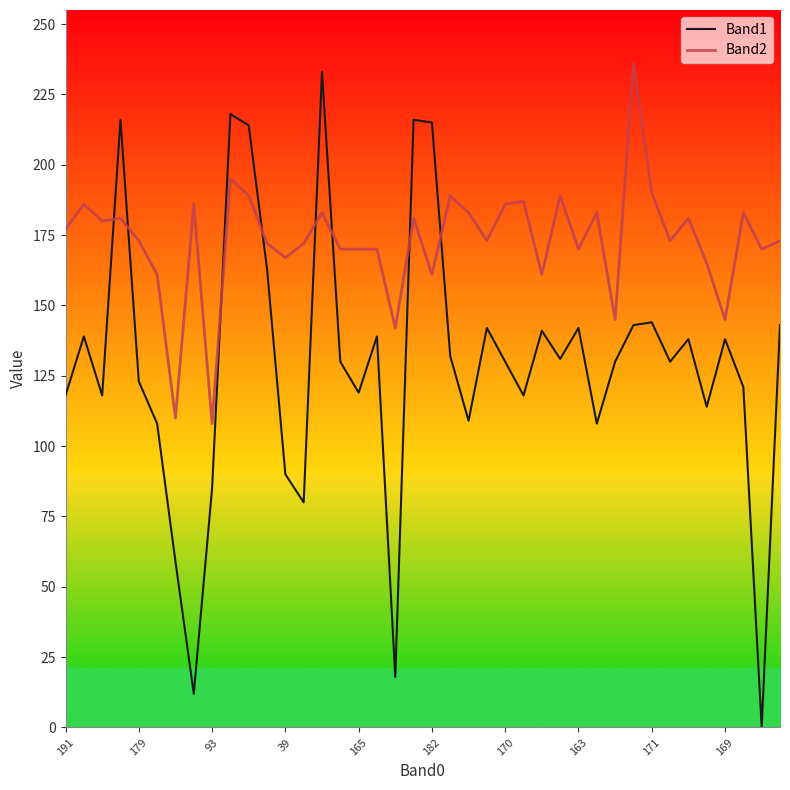

True or false: Band1 has more than 2 points higher than both neighbors.

True